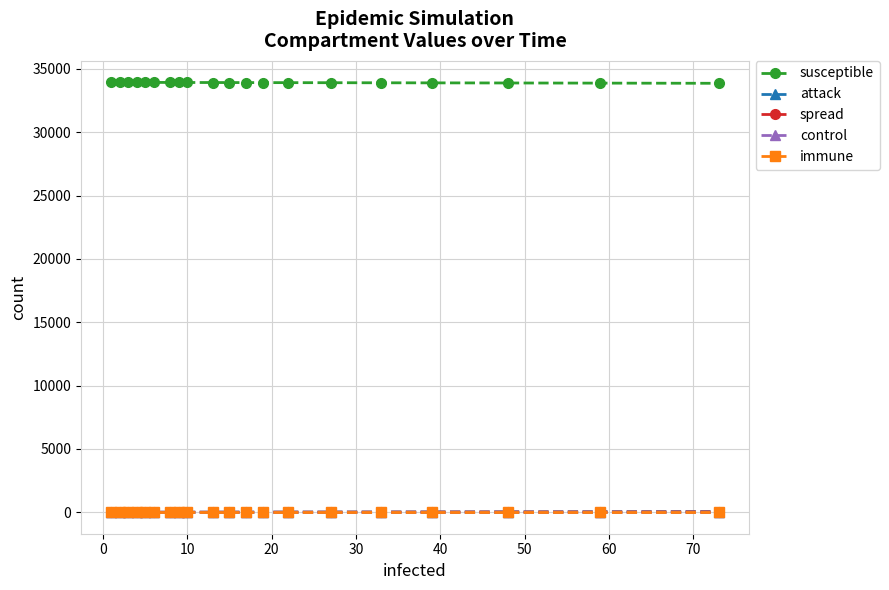

True or false: spread has more than 0 interior local peaks.

False